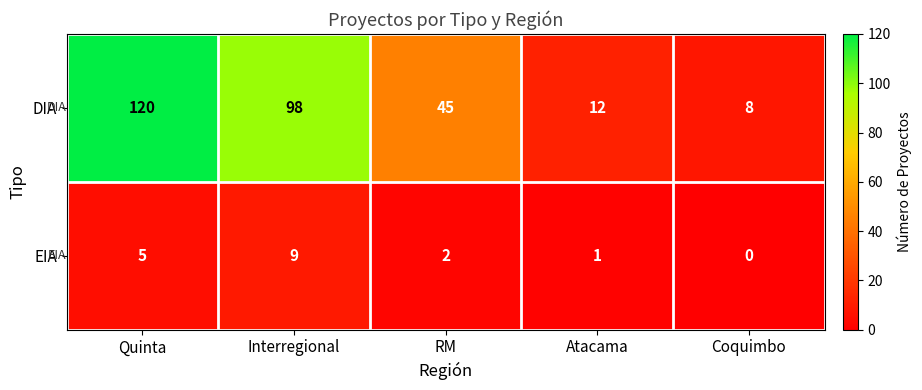

Where is EIA nearest to the value 4?

Quinta